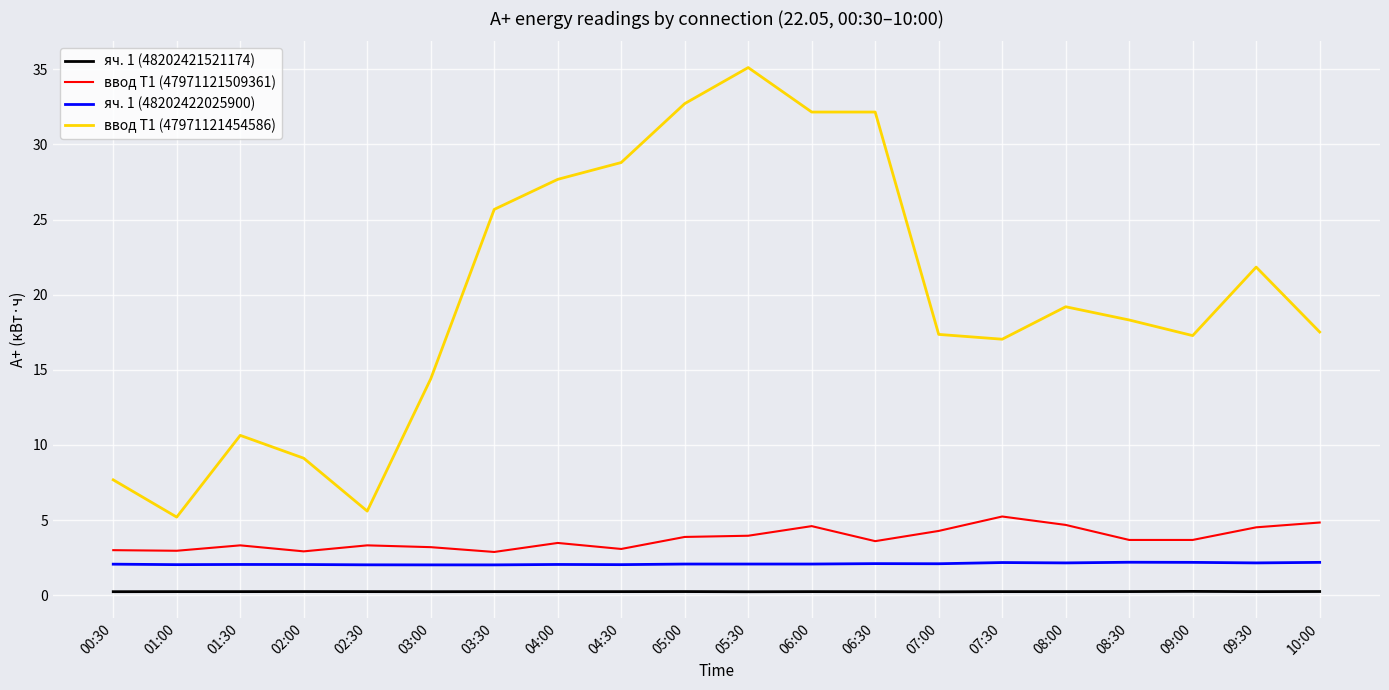

What are all the series names shown in the legend?

яч. 1 (48202421521174), ввод Т1 (47971121509361), яч. 1 (48202422025900), ввод Т1 (47971121454586)